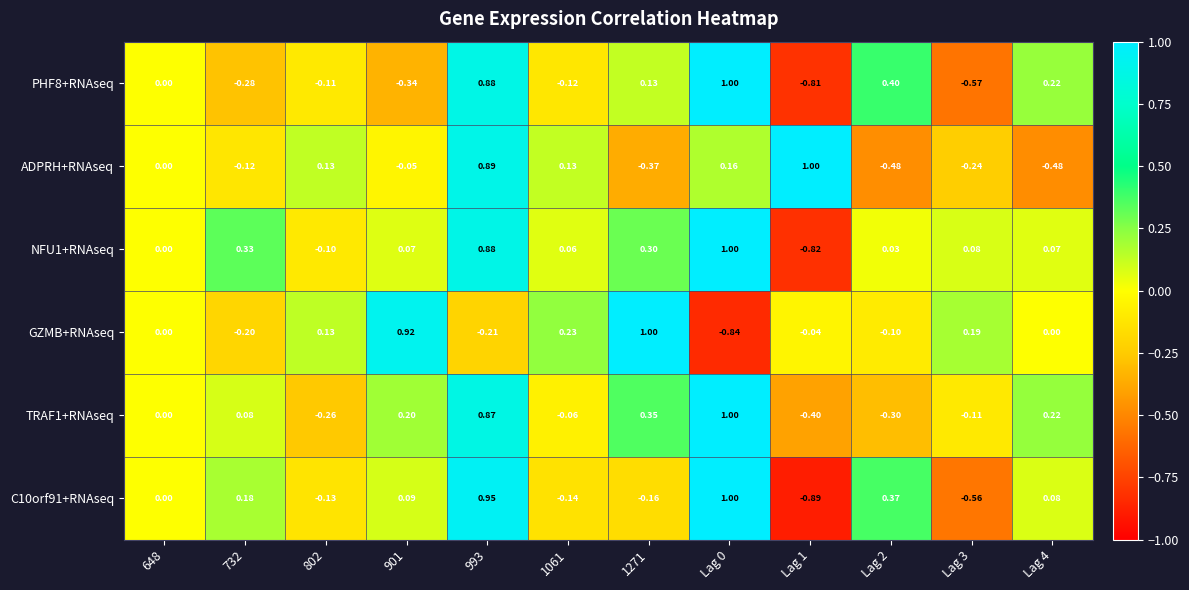

How many series are shown in this chart?

6